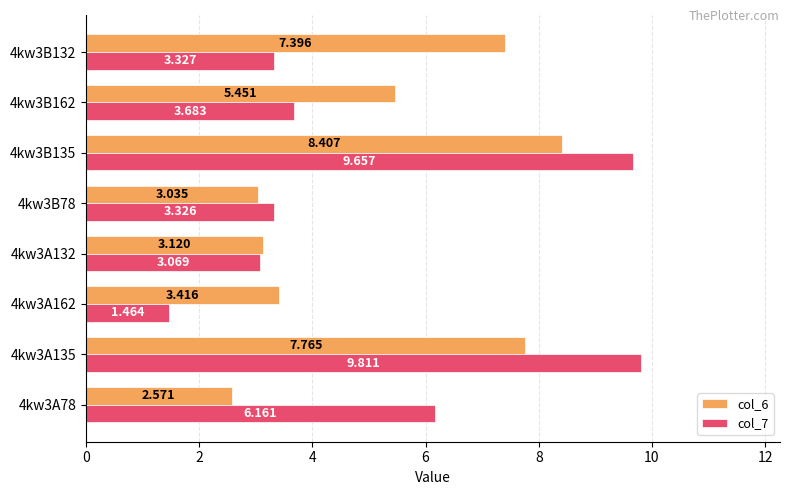

What are all the series names shown in the legend?

col_6, col_7